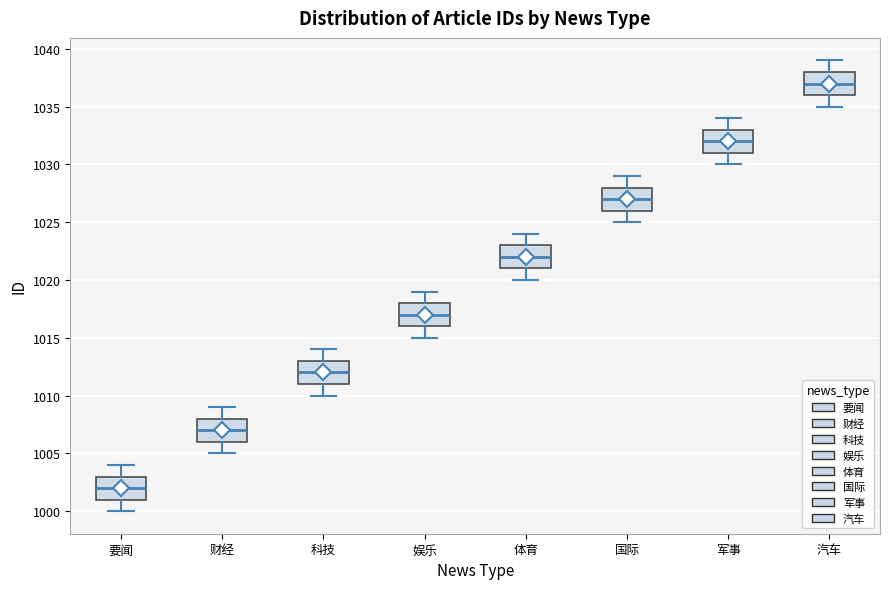

Where does the lower whisker of the box for 科技 end on the y-axis? The values are not printed on the chart, so give them approximately, as read against the axis.

1010